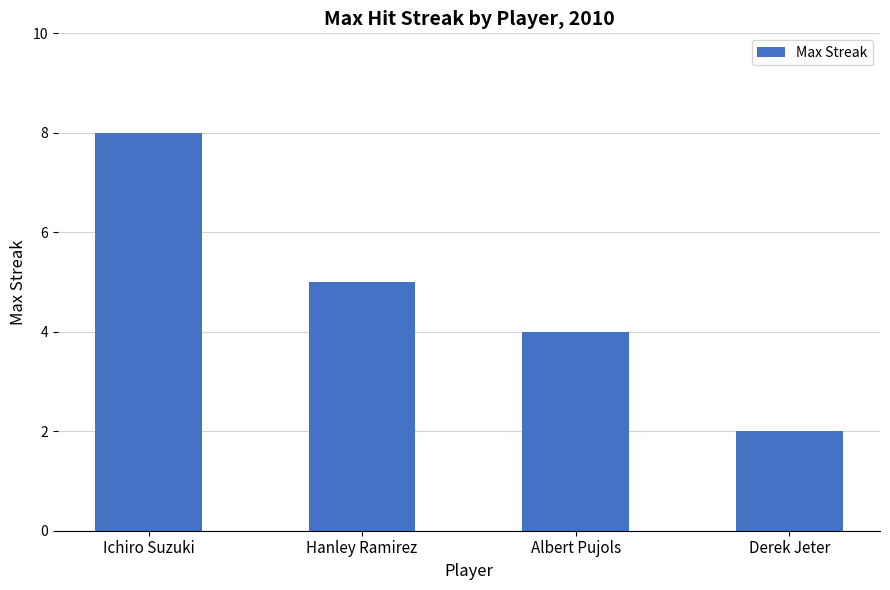

Which label corresponds to the smallest value in the chart?

Derek Jeter